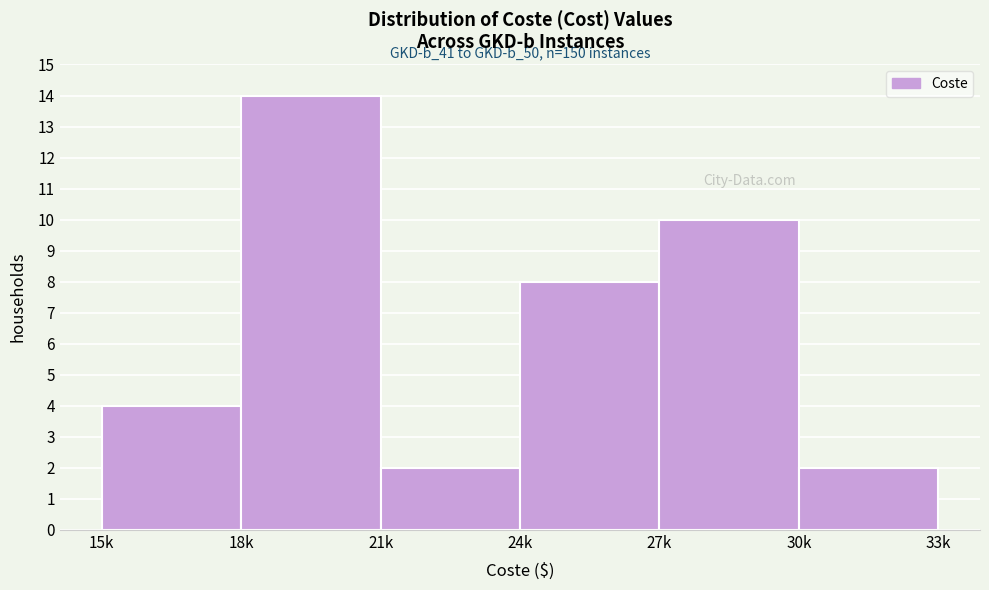

Reading left to right, extract all data points from this chart.

4	14	2	8	10	2